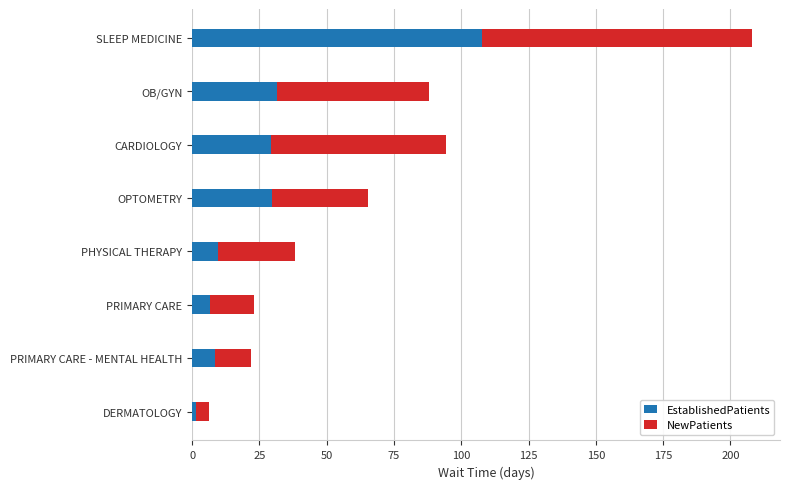

What is the highest value of the EstablishedPatients series?

107.6